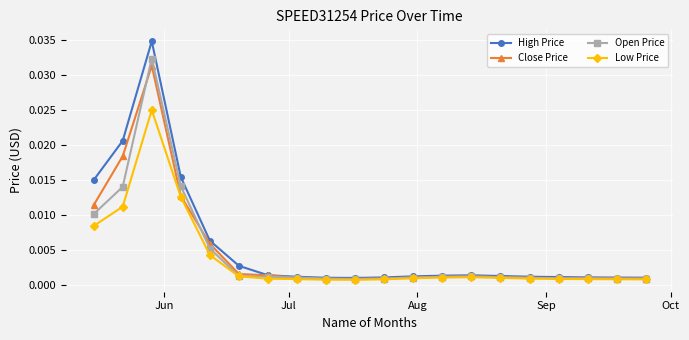

True or false: Open Price has more than 0 points higher than both neighbors.

True